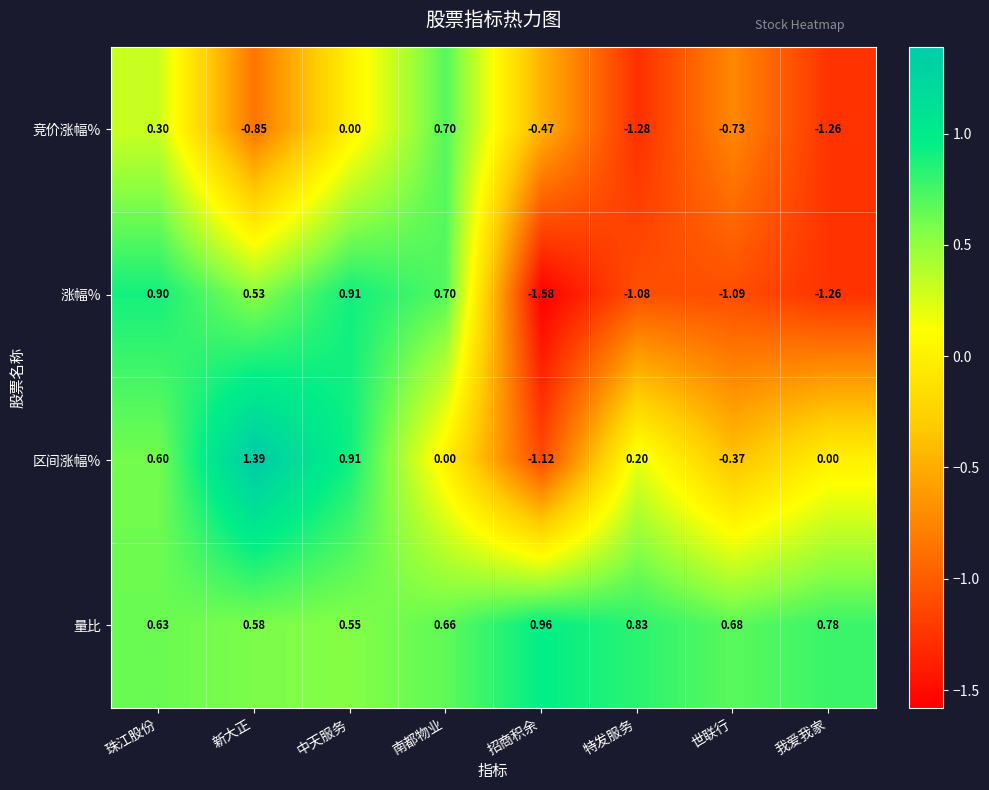

At which category is the sum across all series the highest?

珠江股份